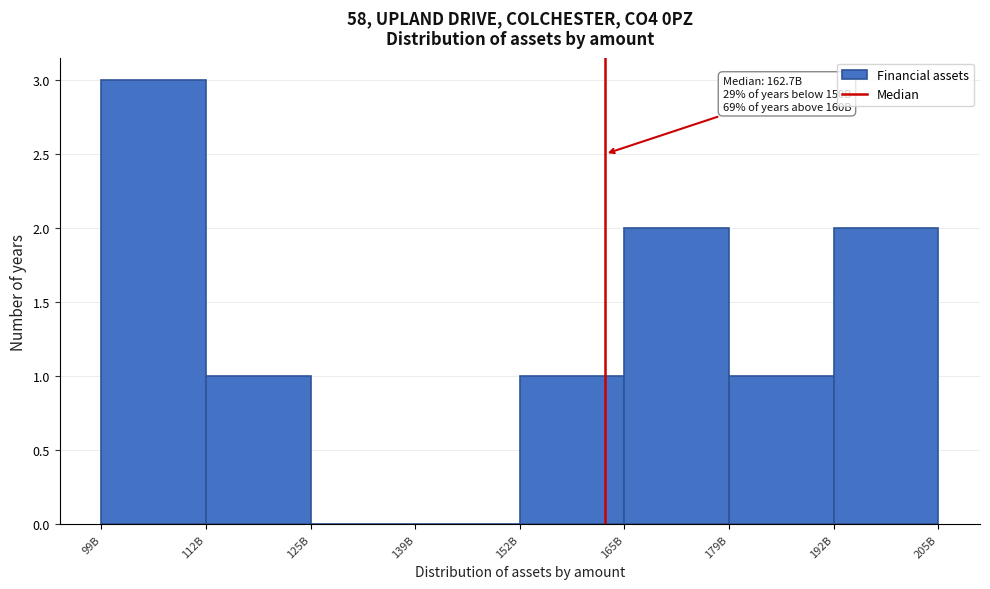

Reading right to left, extract all data points from this chart.

192B=2	179B=1	165B=2	152B=1	139B=0	125B=0	112B=1	99B=3